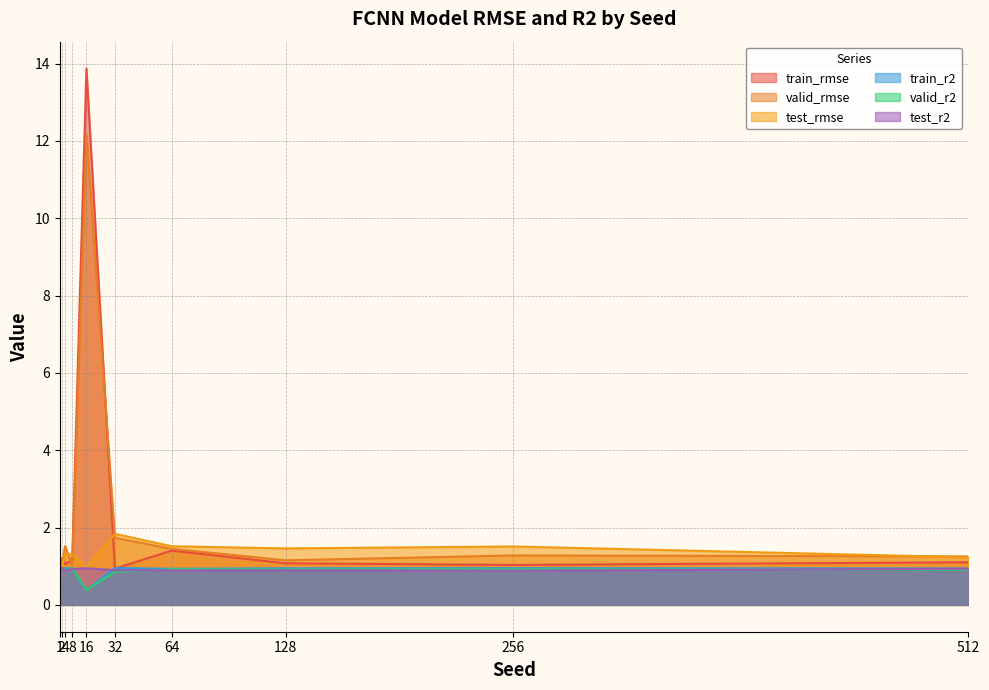

Which series has the largest total across all categories?

train_rmse